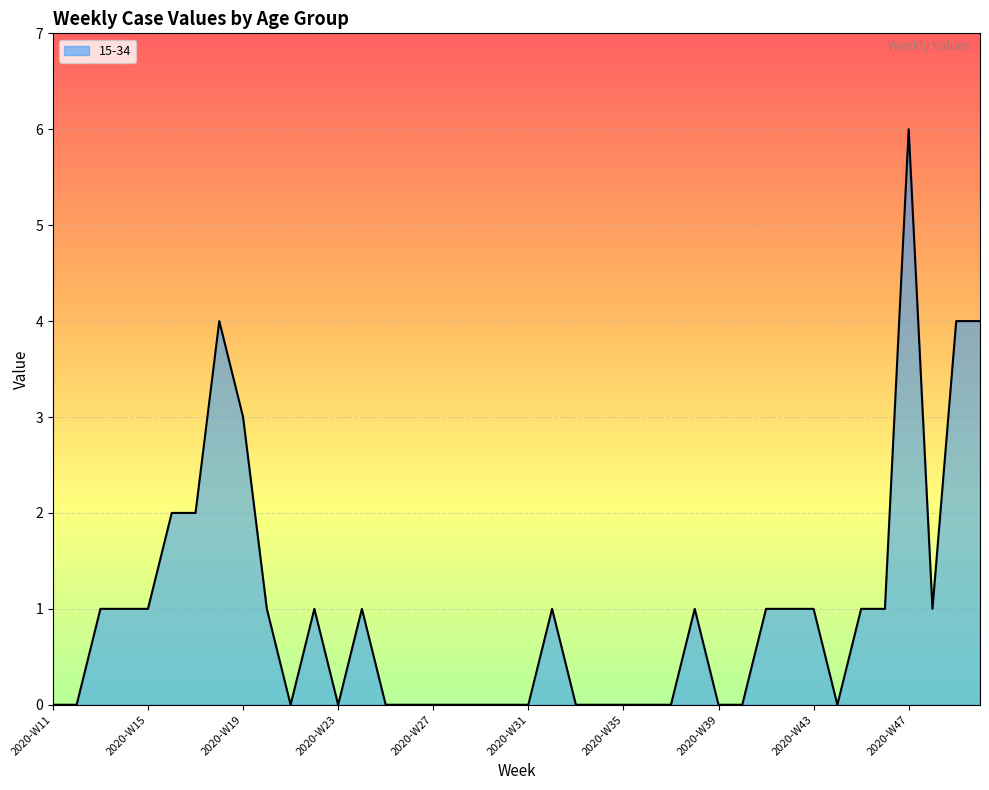

What is the greatest value displayed?

6